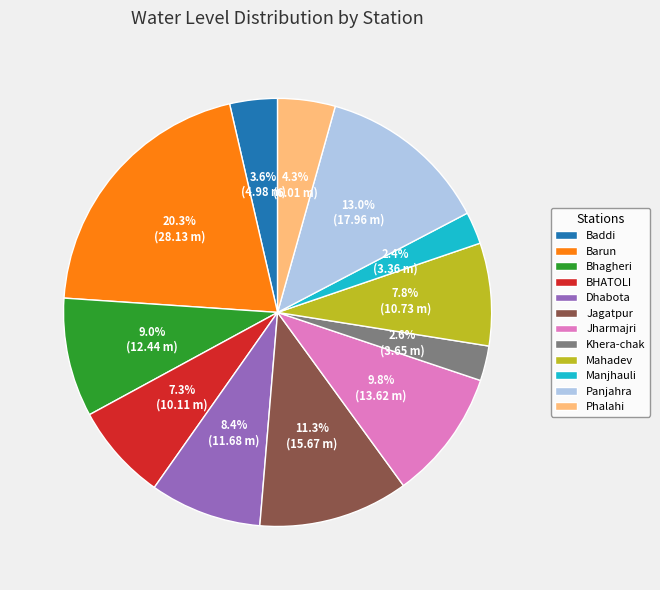

How much of the chart is everything except Bhagheri?

91.0%